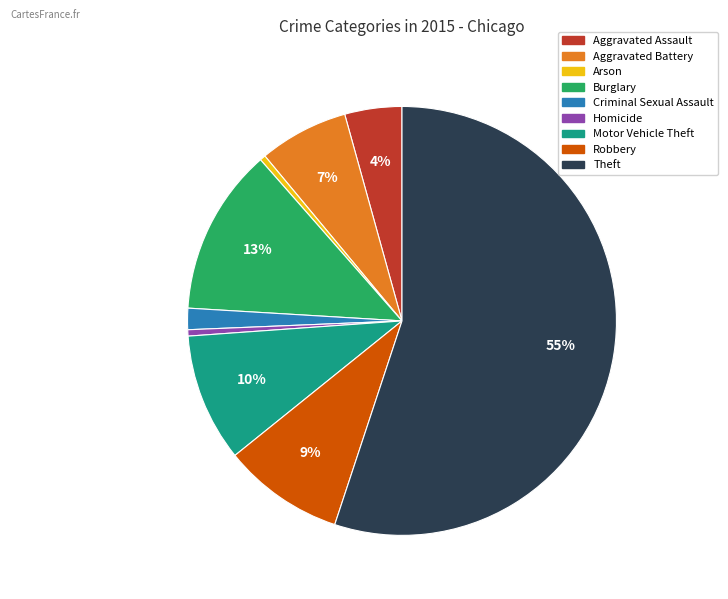

What is the ratio of the value at Robbery to the value at Motor Vehicle Theft?

0.9